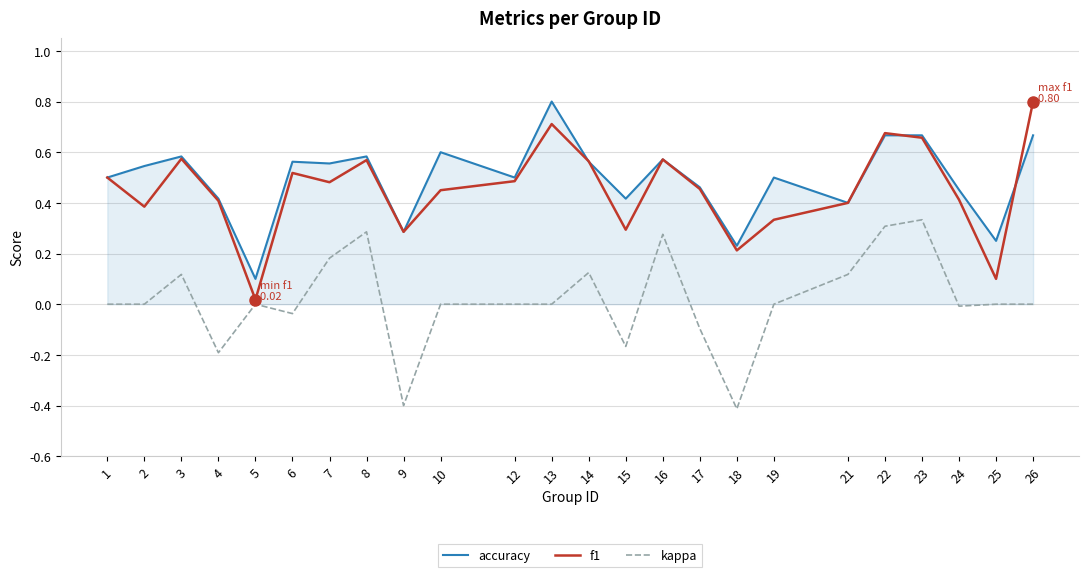

Which series changed the most between 2 and 26?

f1